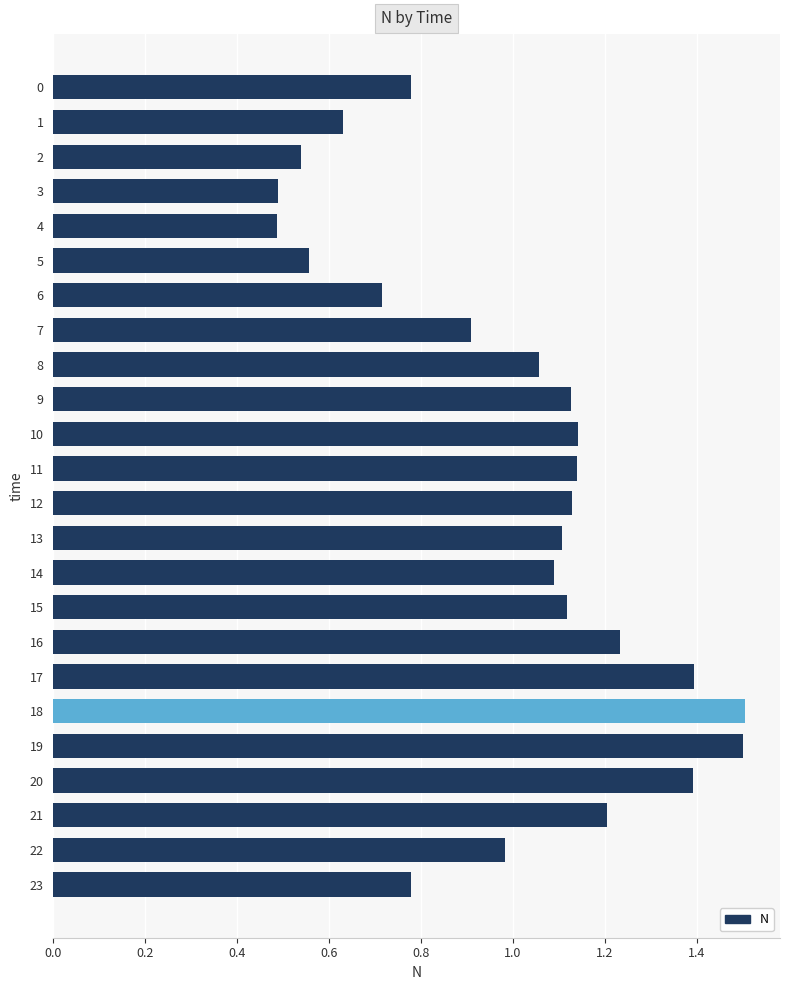

Is it true that the value at 15 is 1.8?

False